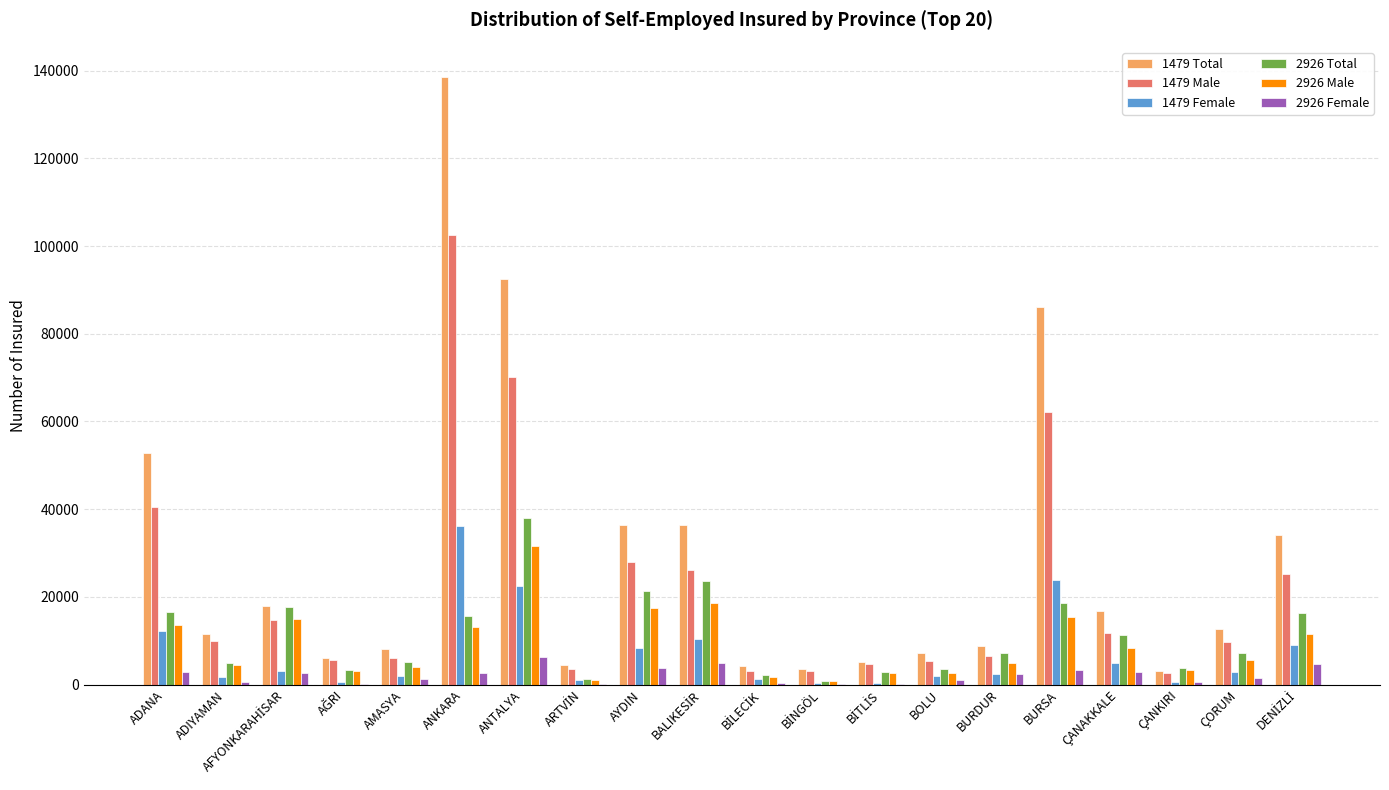

The value of 1479 Total at ADANA is 52721. True or false?

True